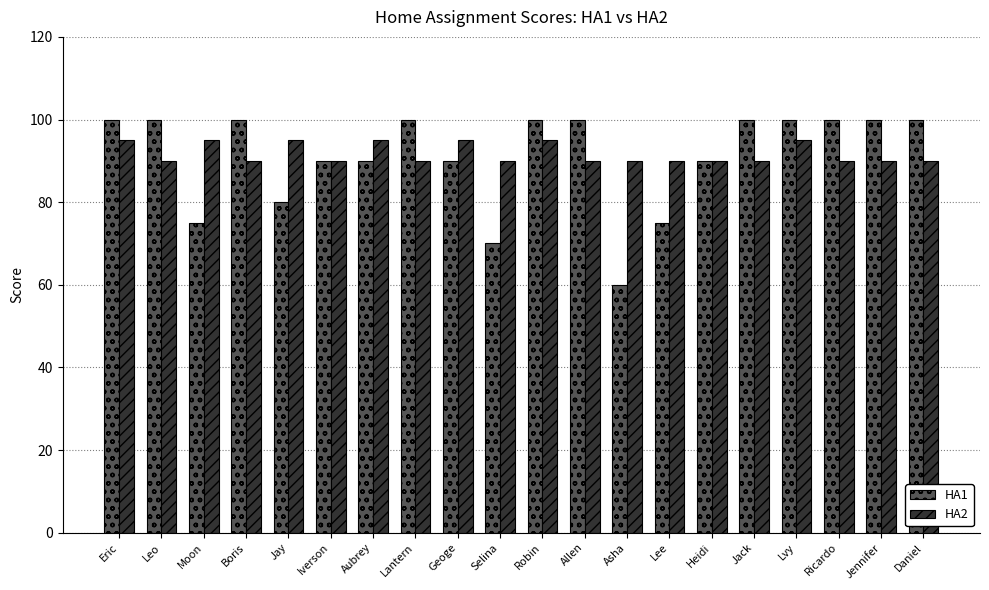

What is the total value across all series at Geoge?

185